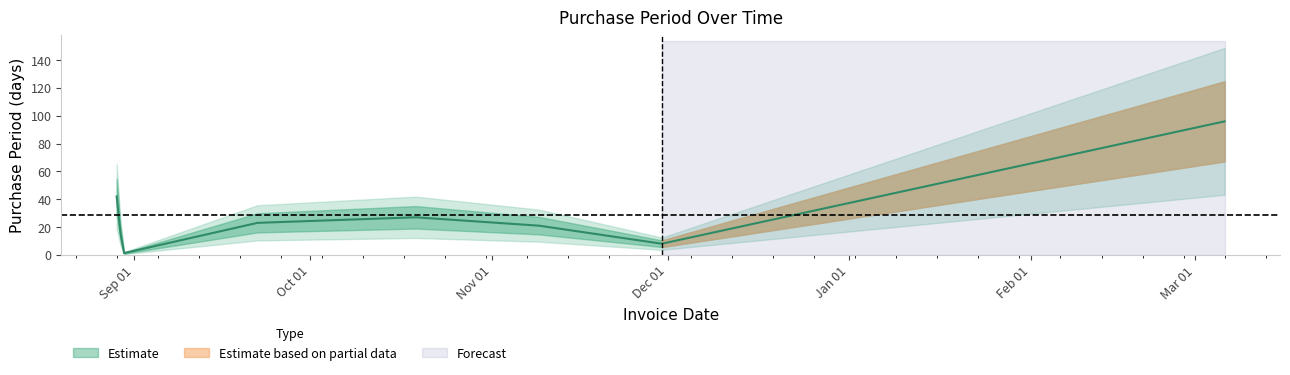

What is the sum of all values?

231